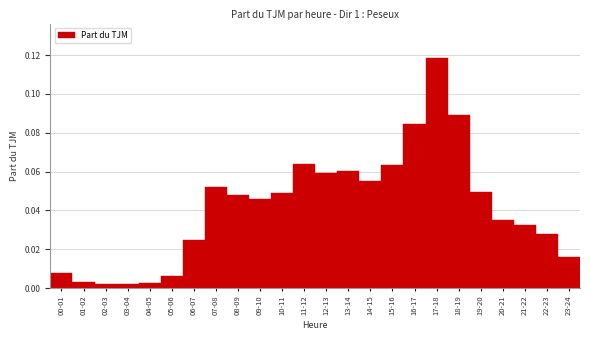

At which category does the chart reach its peak across all series?

17-18